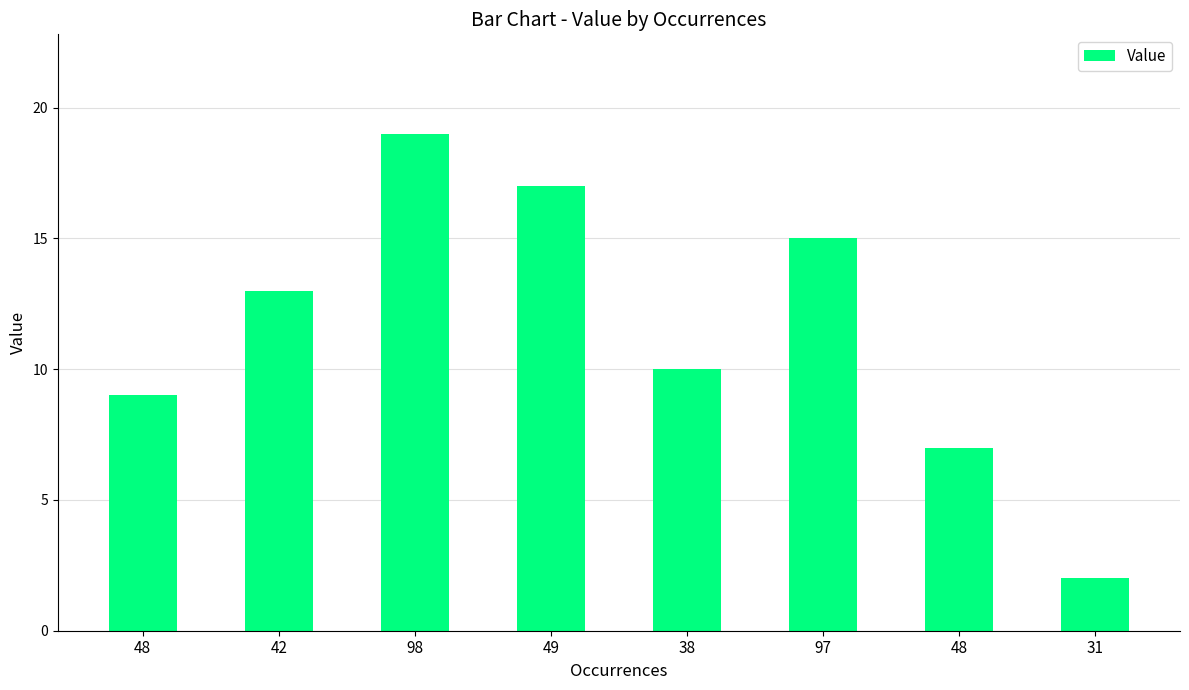

Reading left to right, transcribe all the data shown in this chart.

9	13	19	17	10	15	7	2